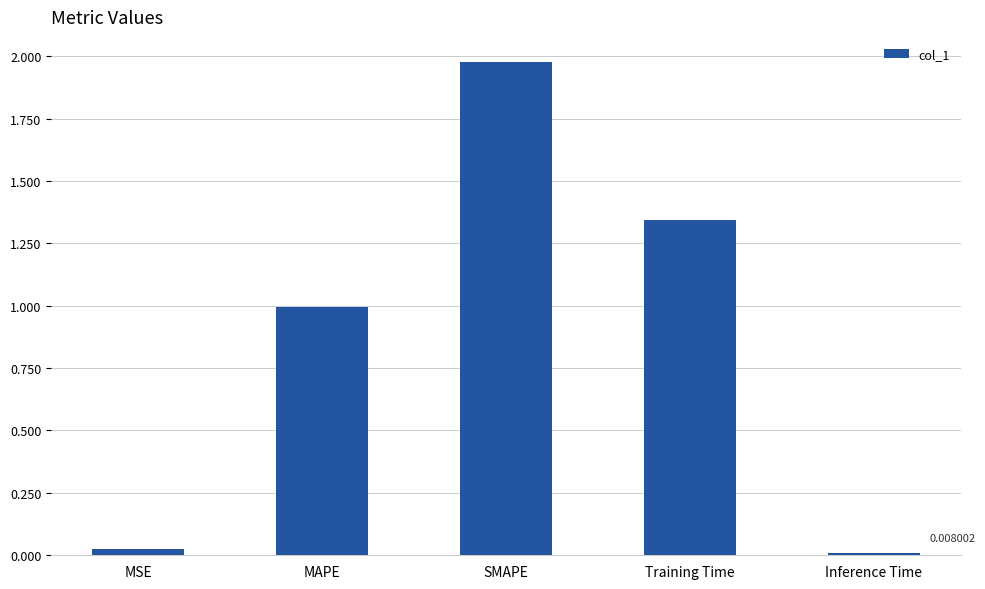

What is the change in value from MAPE to Inference Time?

-1.0